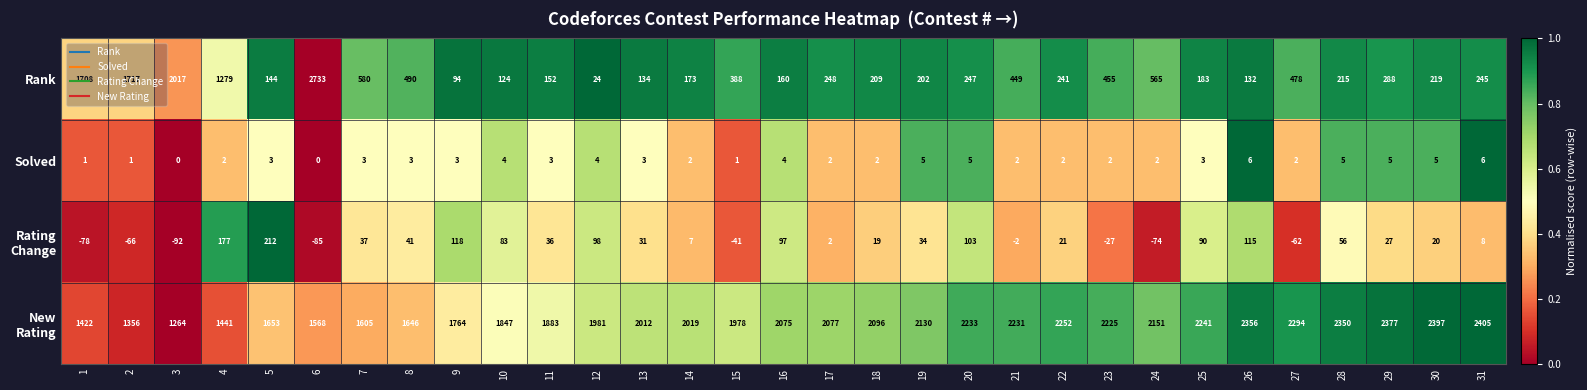

Is it true that Rank equals 2733 at 6?

True